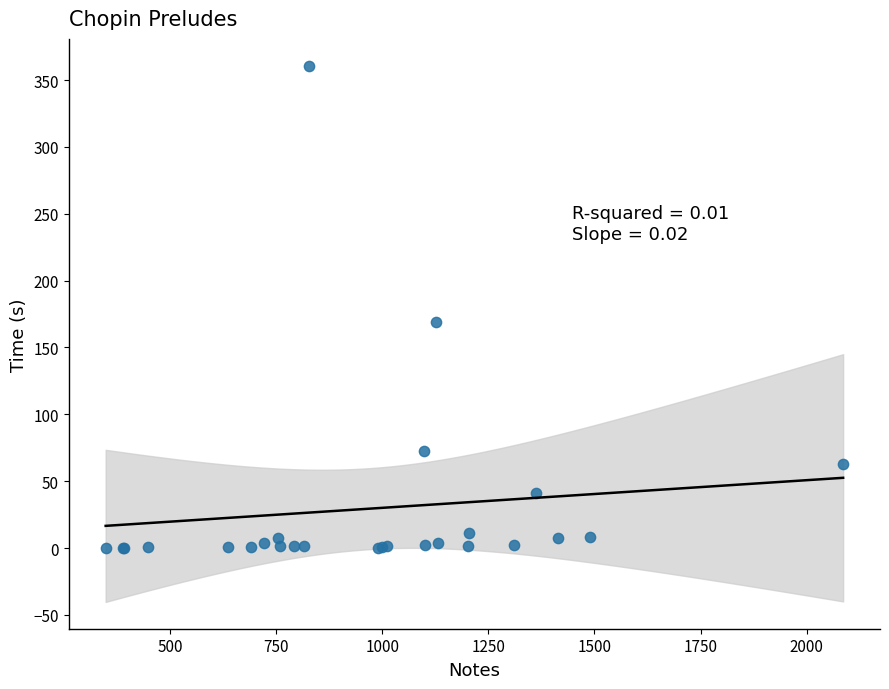

What Y value in the scatter plot is closest to 180?

168.7